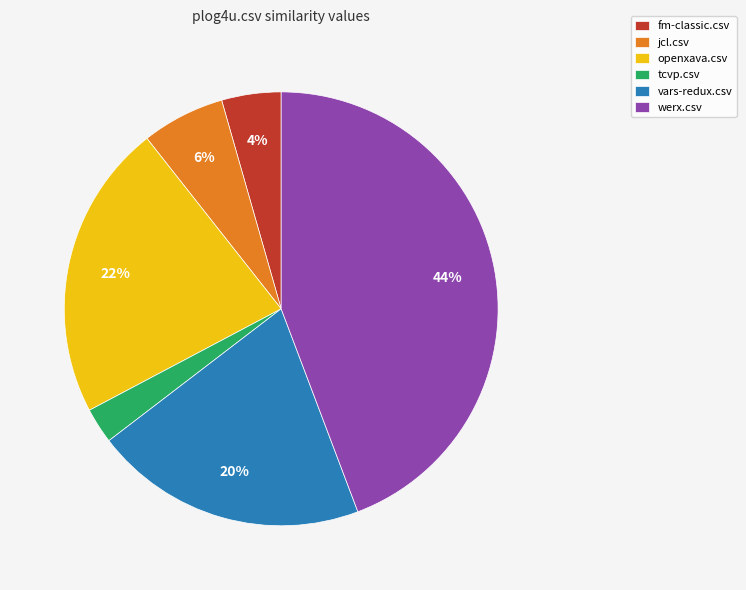

To the nearest percent, what is the average slice percentage?

17%